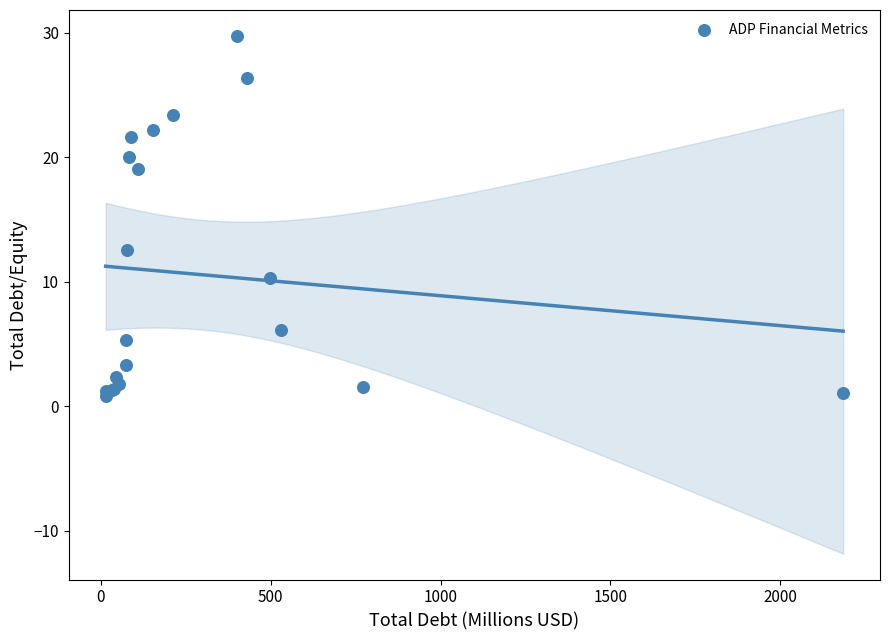

What Y value in the scatter plot is closest to 15?

12.6